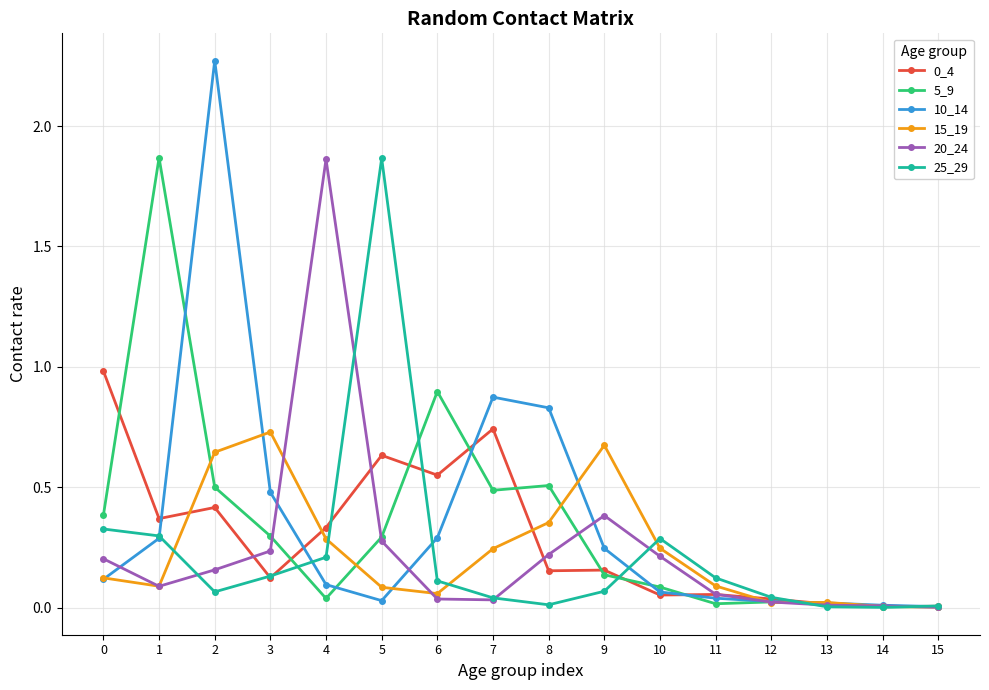

True or false: 10_14 and 5_9 intersect in this chart.

True